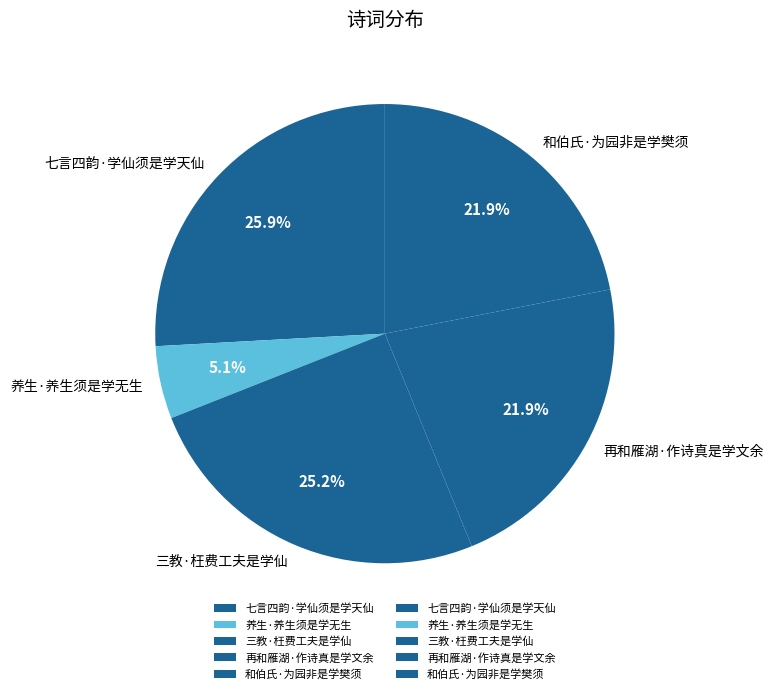

To the nearest percent, what portion does 和伯氏·为园非是学樊须 represent?

22%